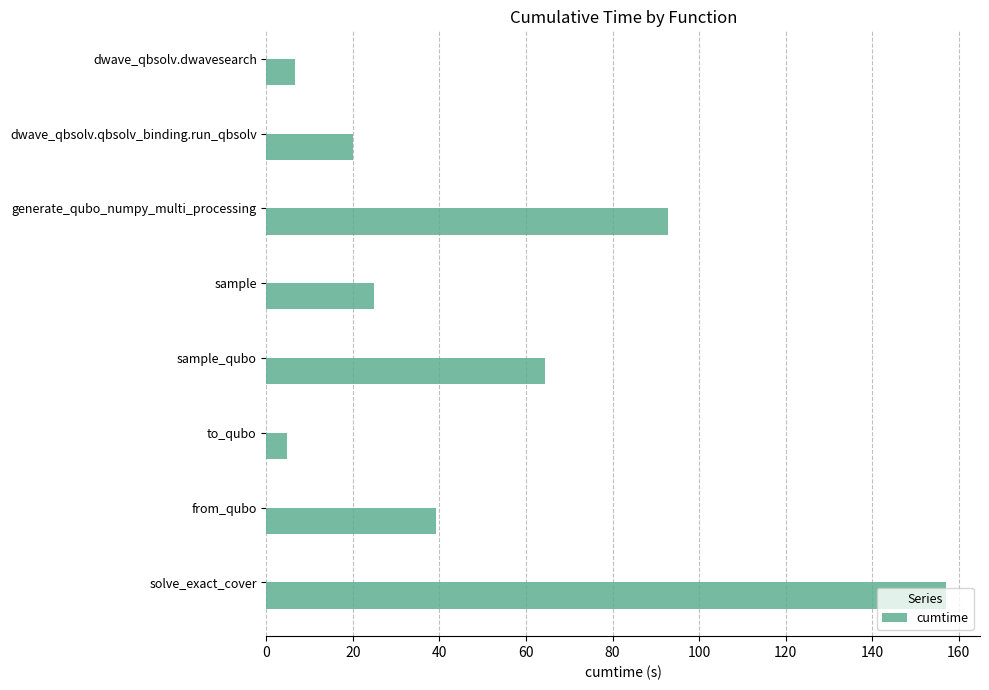

What is the sum of all values?

409.6